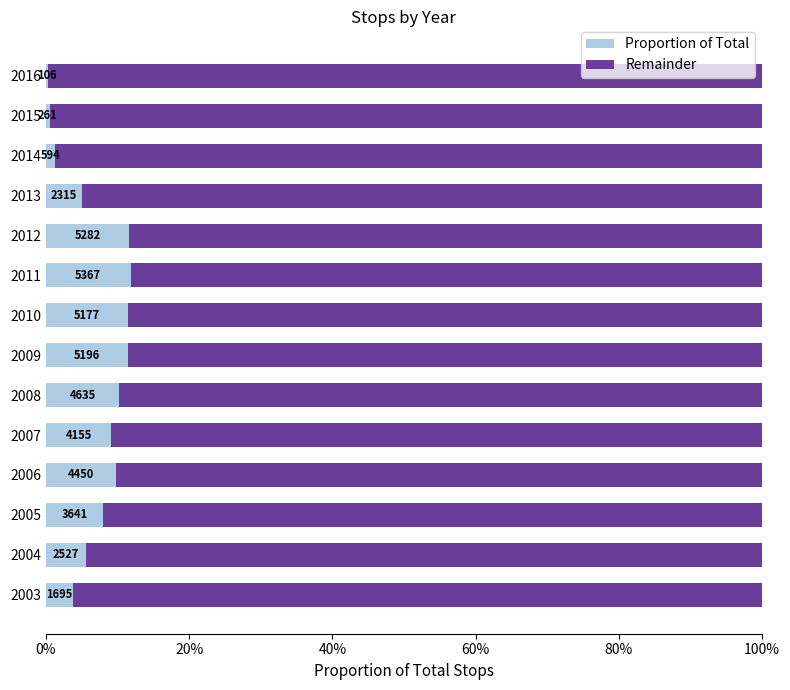

What position from the left is 12?

13